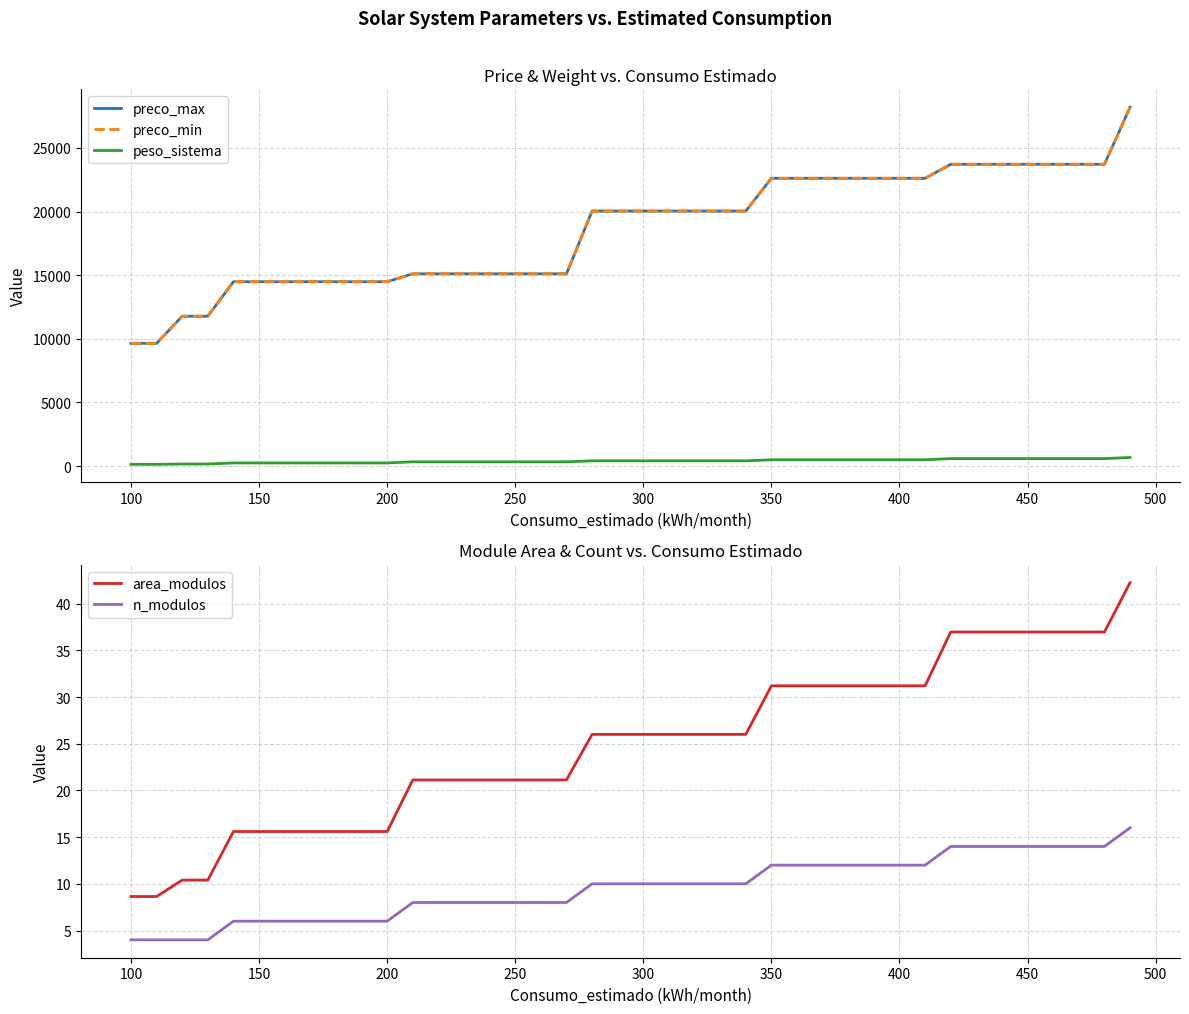

True or false: peso_sistema and n_modulos cross at least once.

False